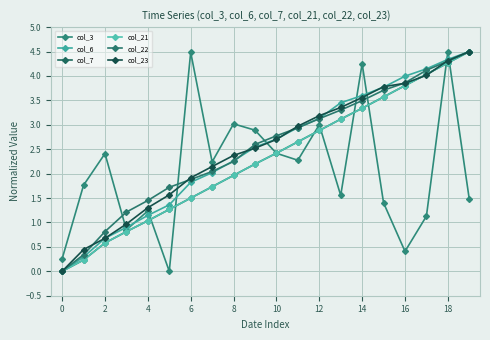

Does the chart have visible grid lines?

Yes